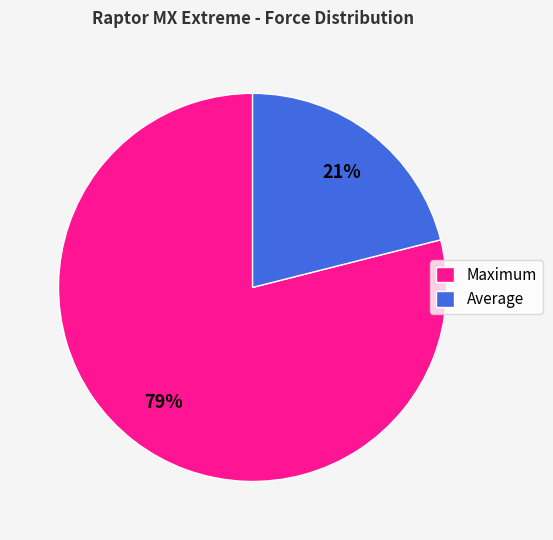

To the nearest percent, what is the combined percentage of Maximum and Average?

100%